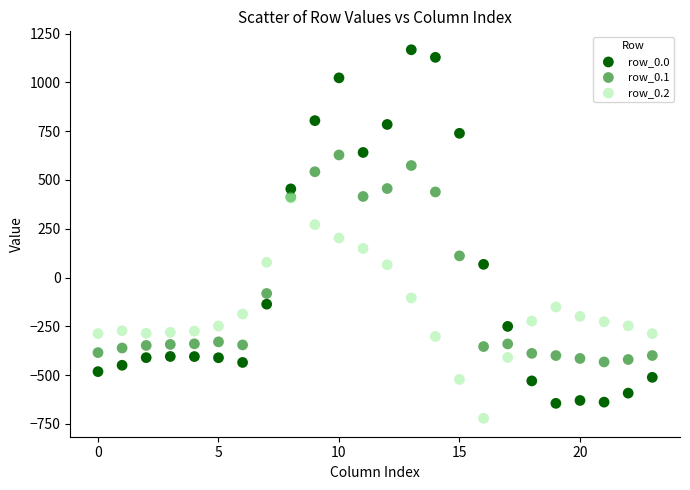

What are all the series names shown in the legend?

row_0.0, row_0.1, row_0.2